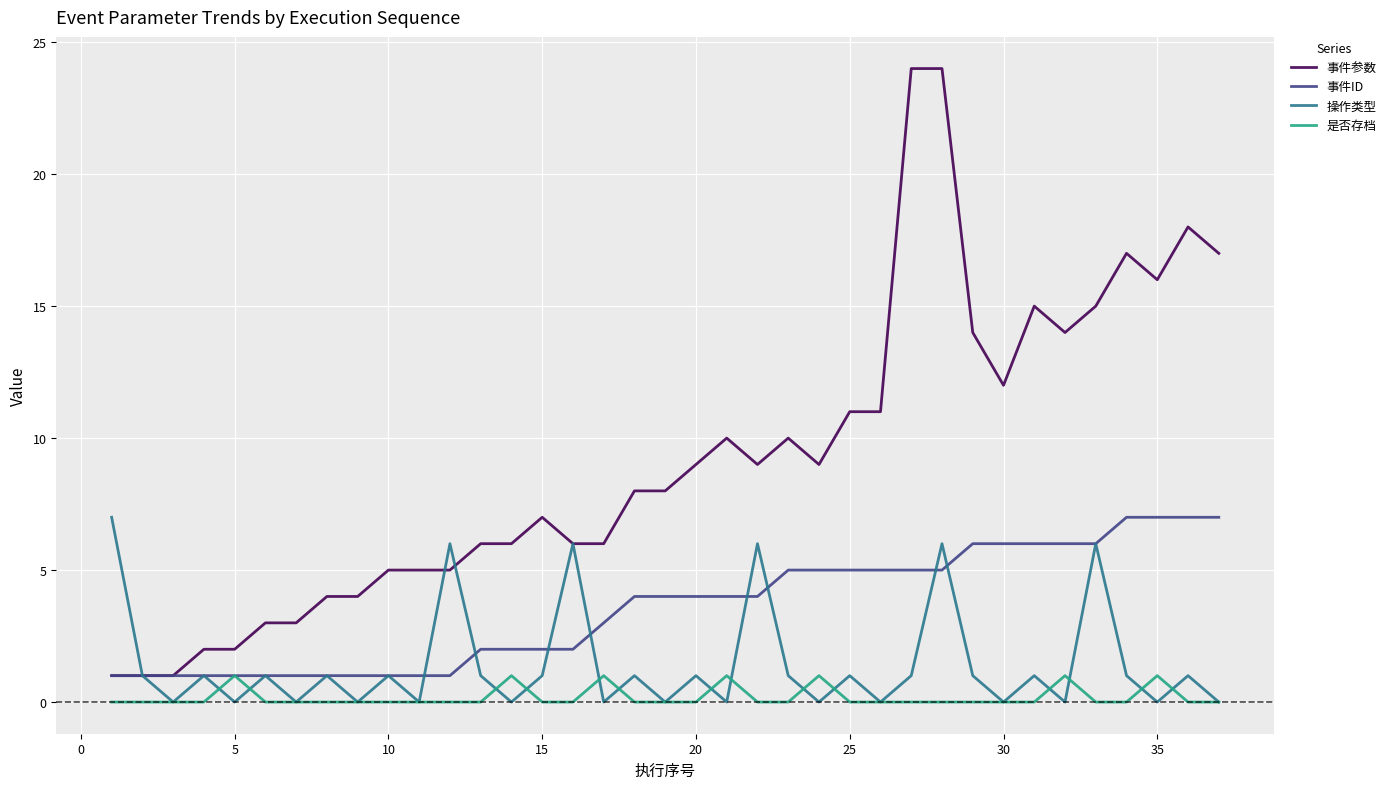

Which series has the largest total across all categories?

事件参数